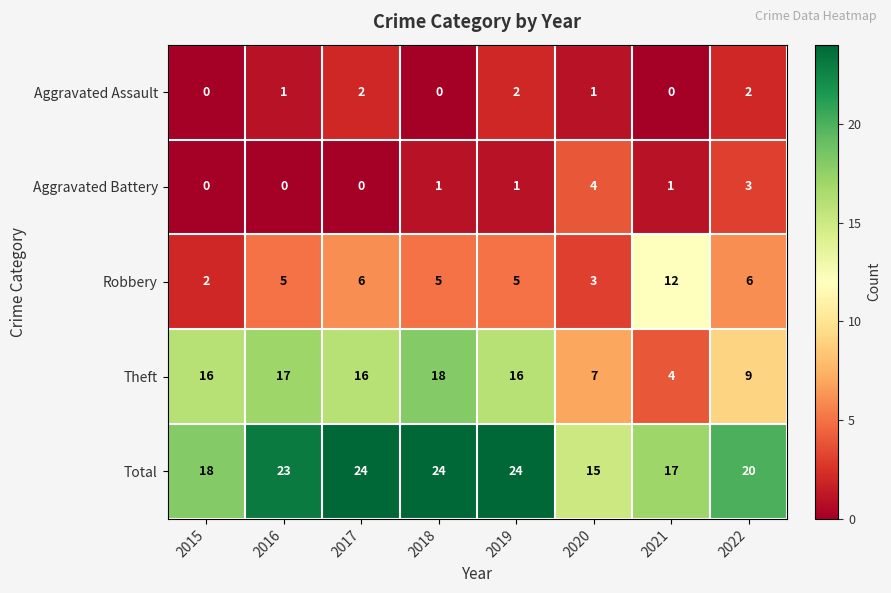

True or false: Robbery has a value of 10 at 2017.

False